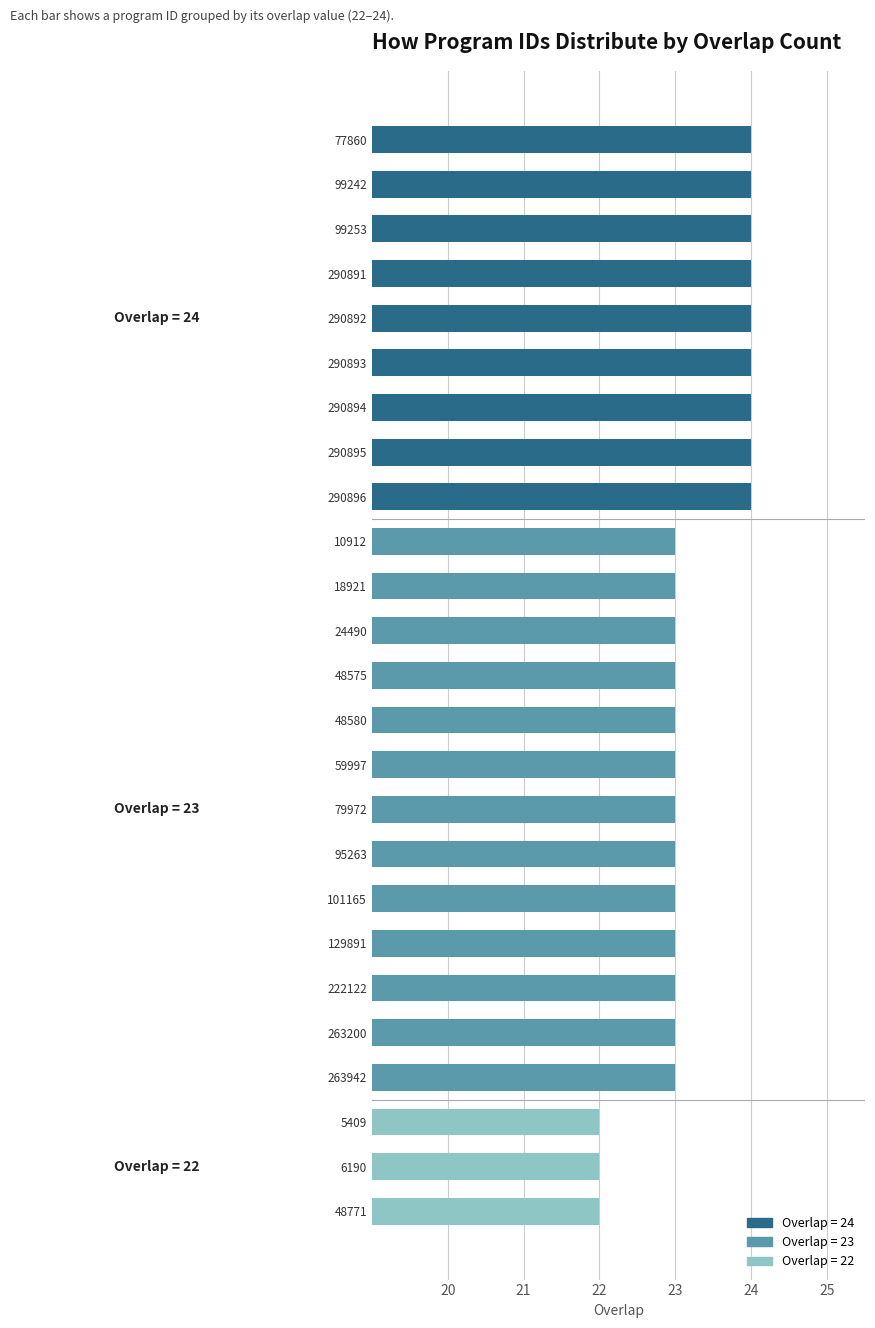

Is it true that the value at 79972 is 36?

False